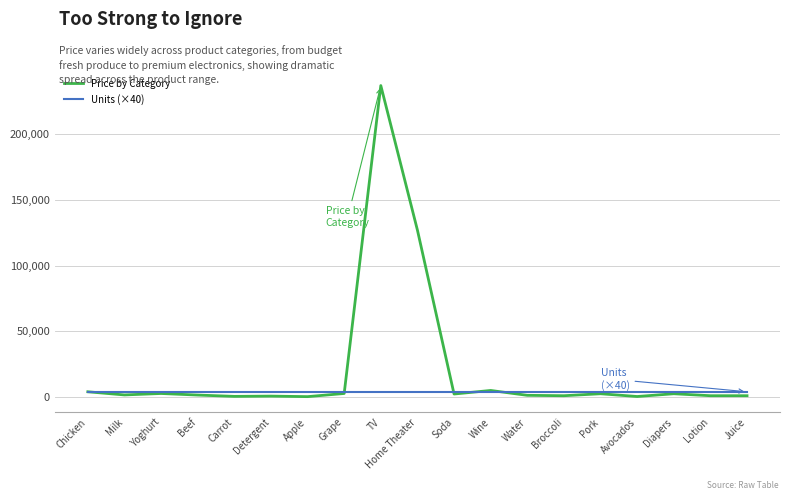

At which category does the chart reach its peak across all series?

TV